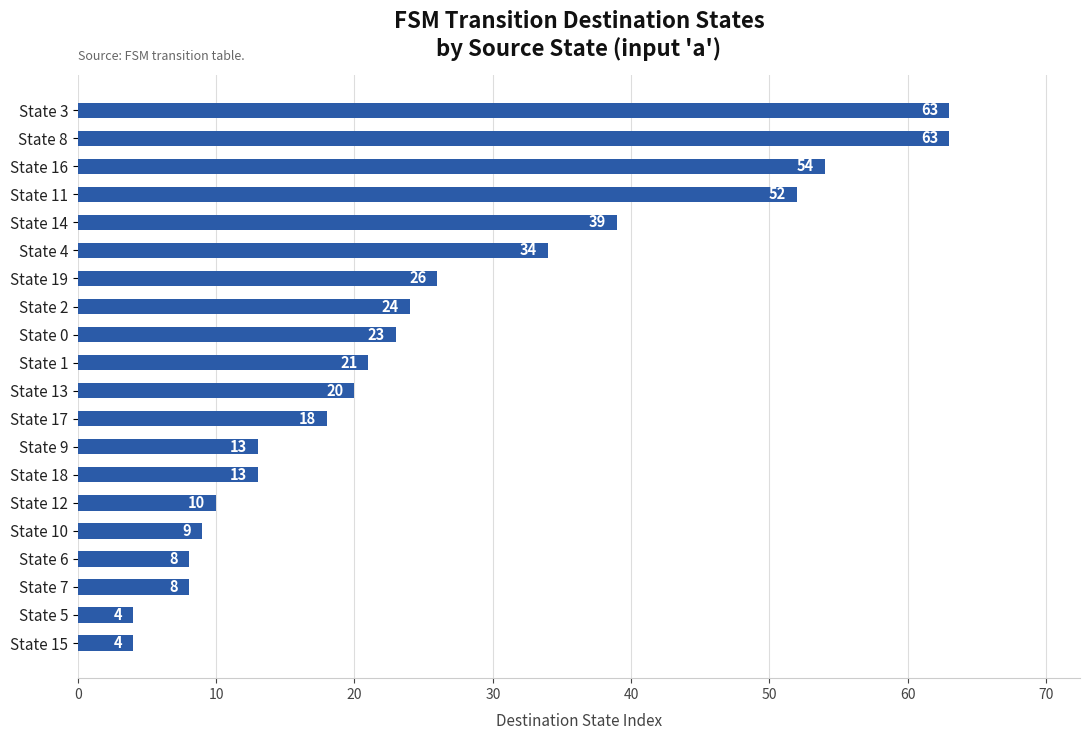

Where is the data nearest to the value 33?

State 4